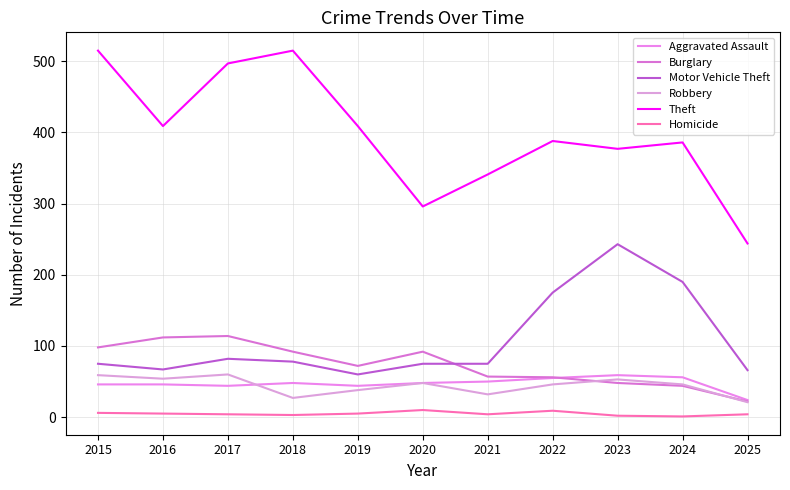

Is the value of Theft at 2025 greater than the value of Homicide at 2017?

Yes